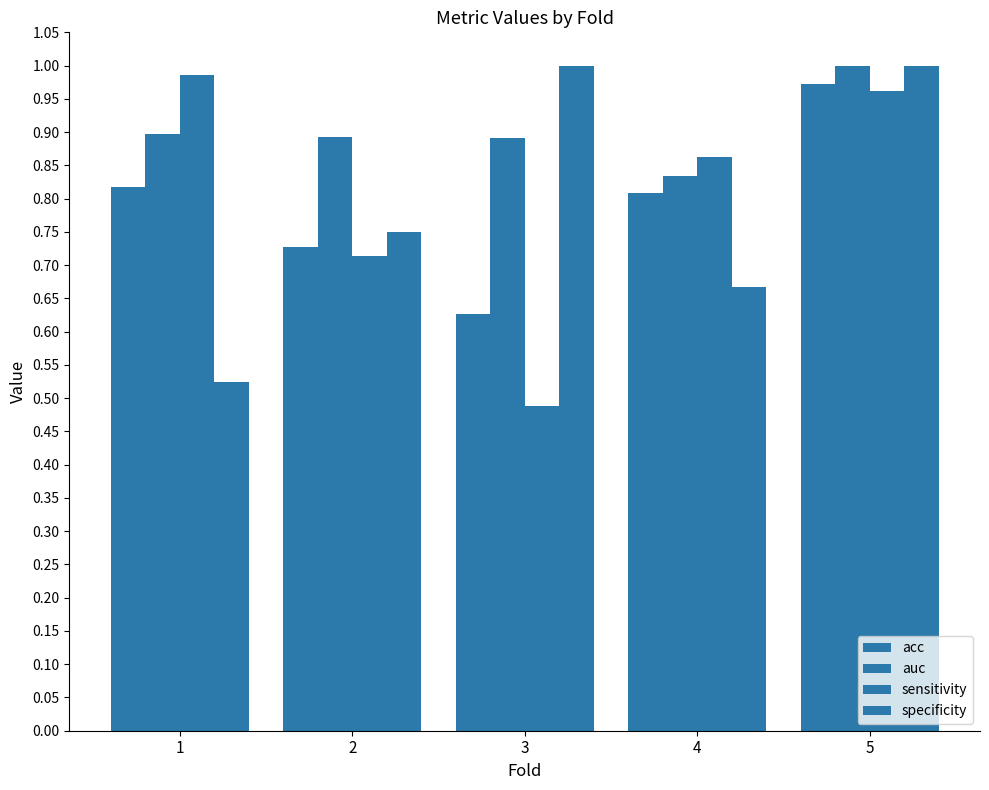

What is the lowest value of the specificity series?

0.5